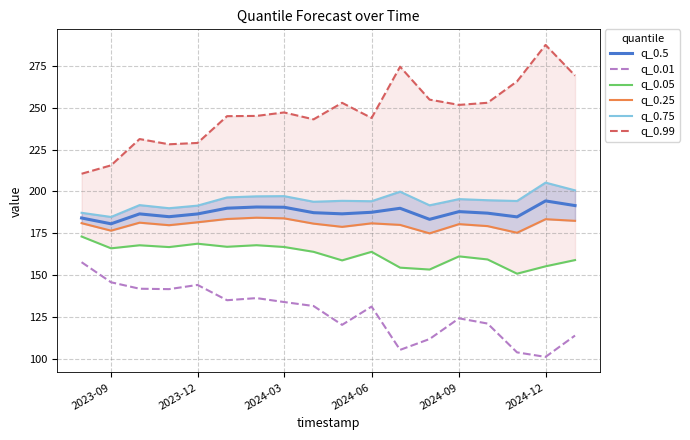

Is it true that q_0.5 equals 187.6 at 2024-06?

True